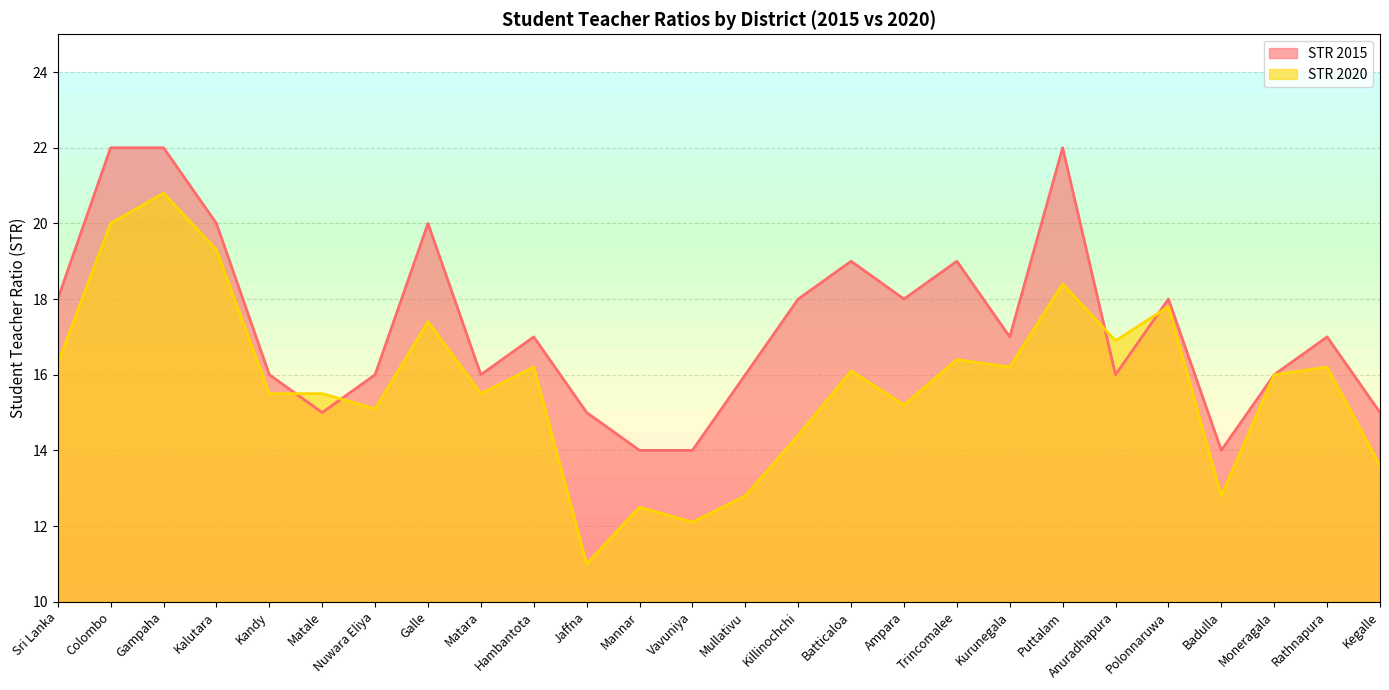

What is the smallest value displayed?

11.0